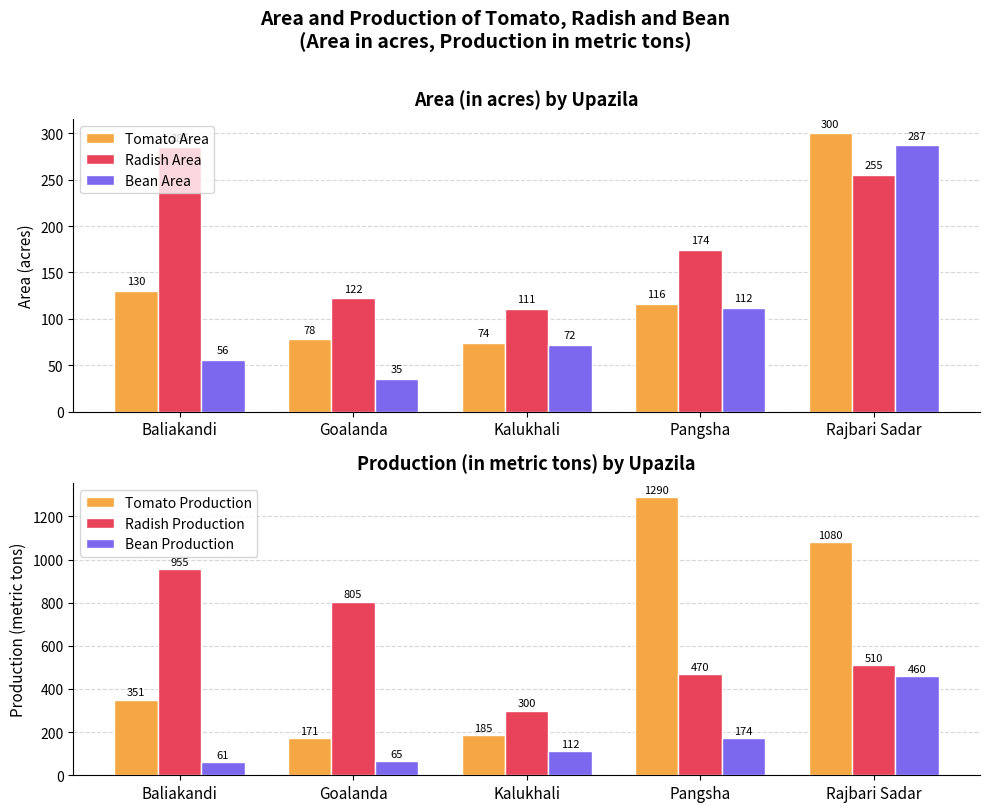

At how many categories does at least one series exceed 1032?

2